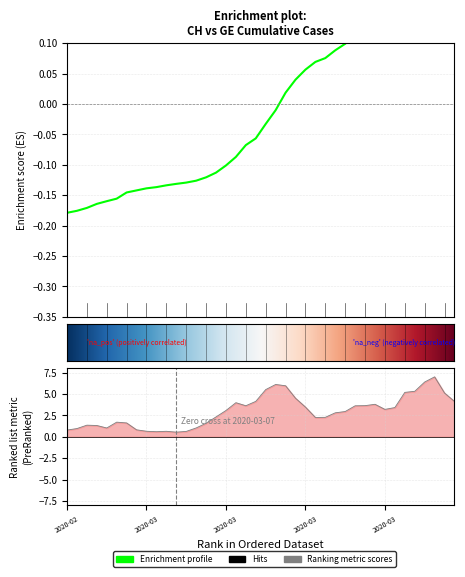

The chart shows a value of 0.1 at 2020-03-23. True or false?

True